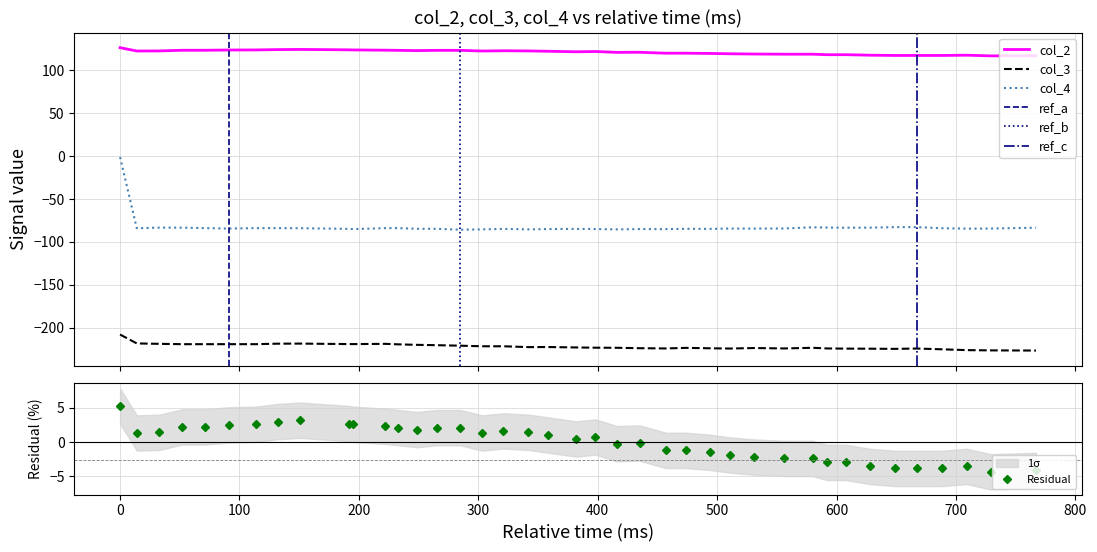

True or false: col_4 and col_3 cross at least once.

False